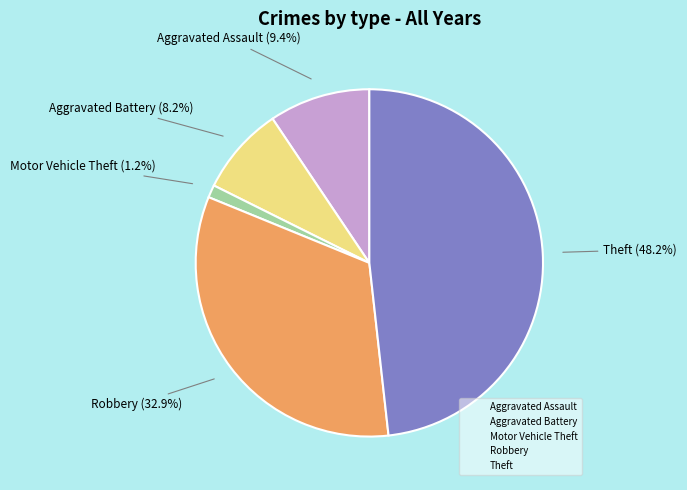

Which slice is the smallest?

Motor Vehicle Theft